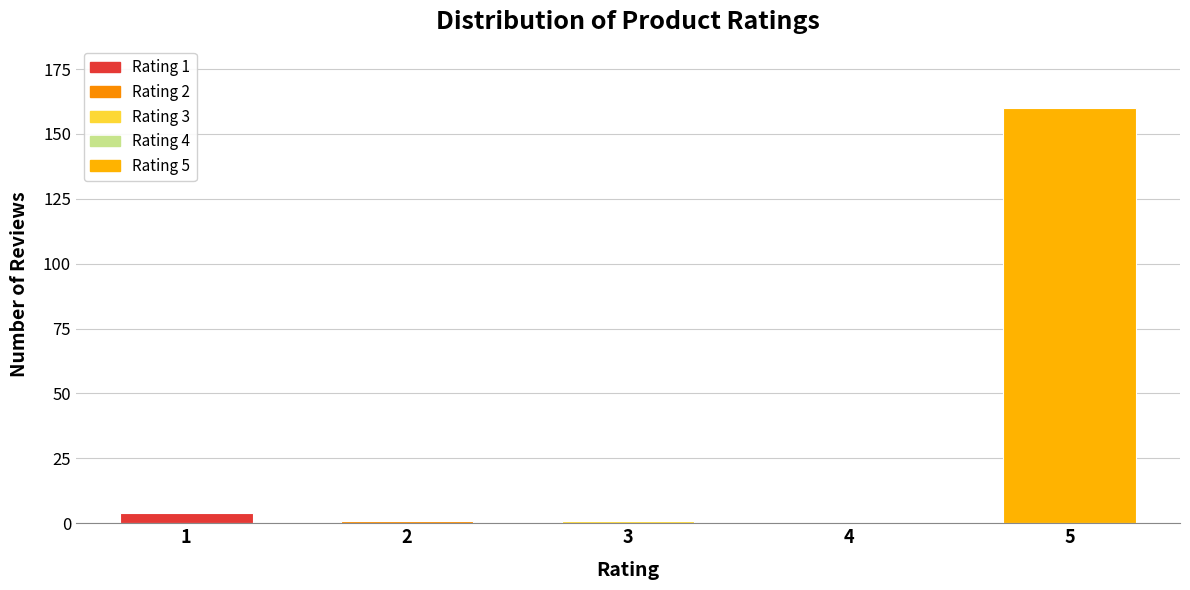

Reading left to right, what are all the values shown in this chart?

1=4	2=1	3=1	4=0	5=160